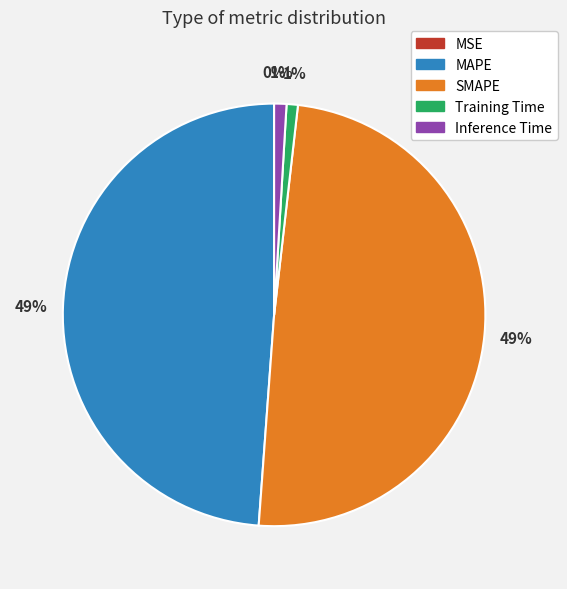

Is there any slice that represents more than half of the pie?

No